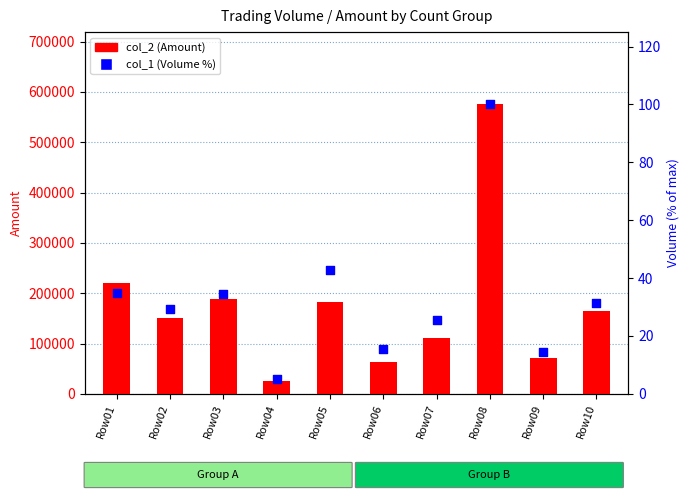

Which series reaches the minimum Y coordinate?

col_1 (Volume %)